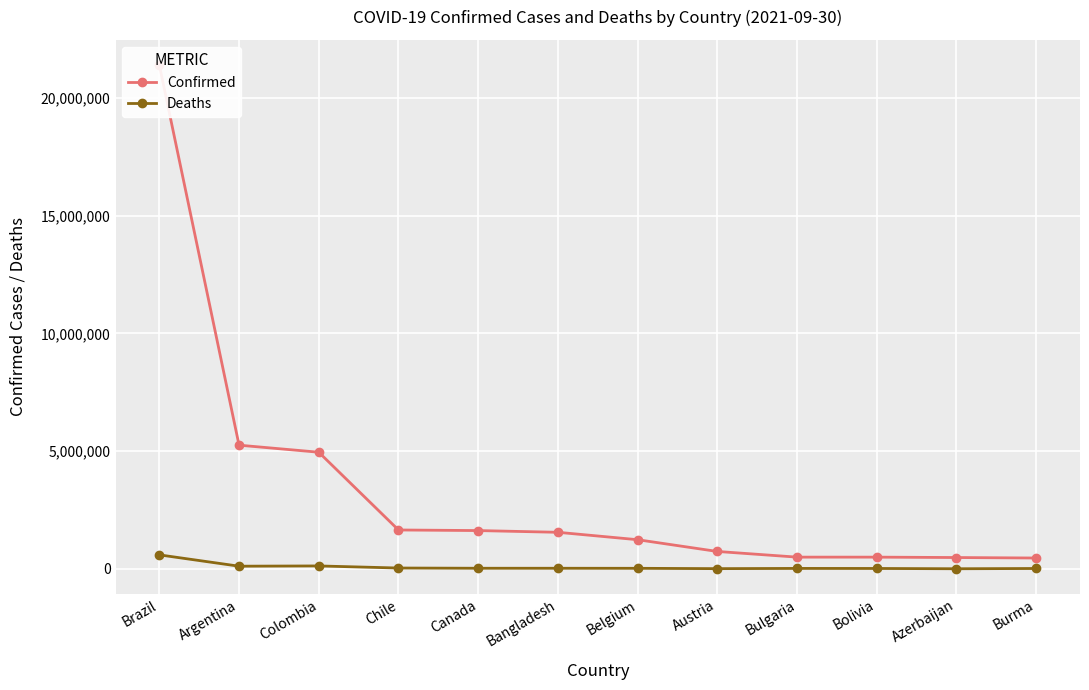

Is it true that Deaths equals 126261 at Colombia?

True